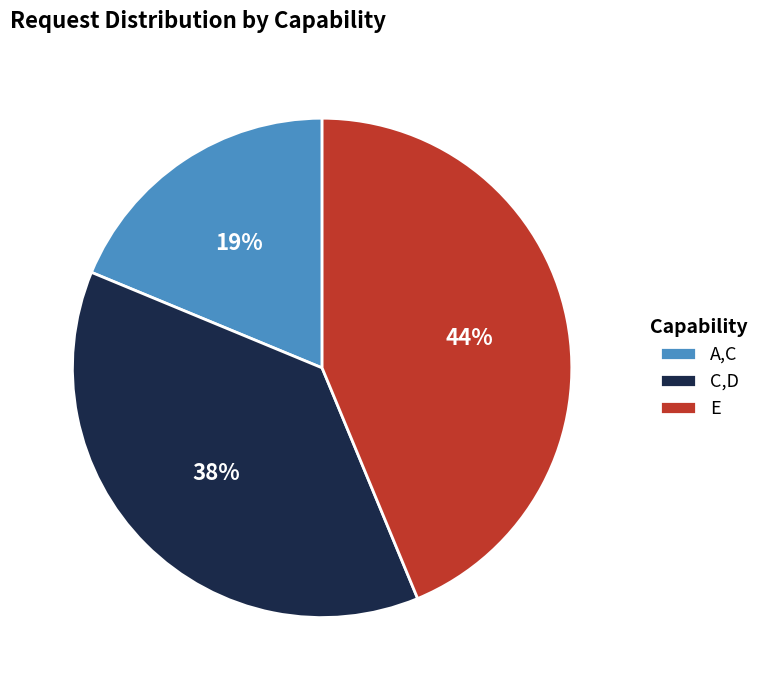

Approximately how many times larger is the value at E compared to C,D?

1.2